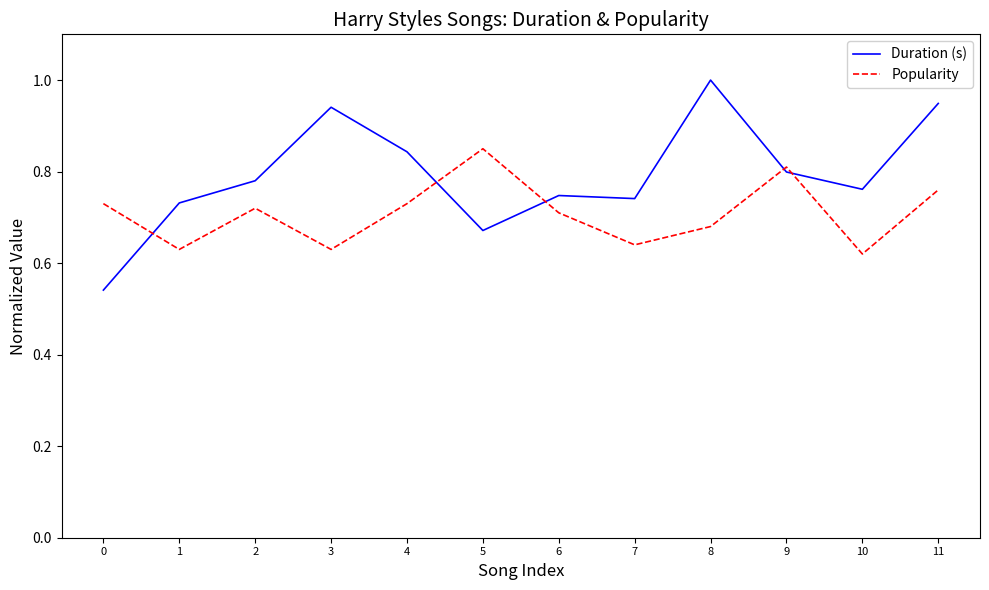

Between 4 and 6, which series saw the biggest shift?

Duration (s)